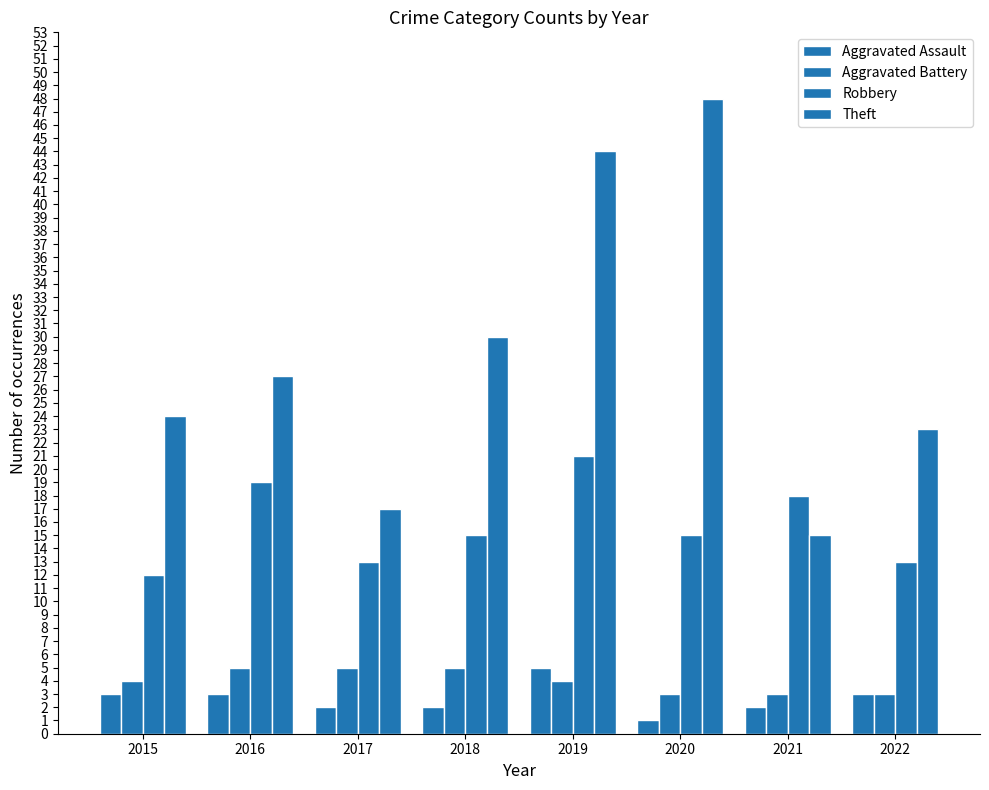

Count the number of categories in the chart.

8